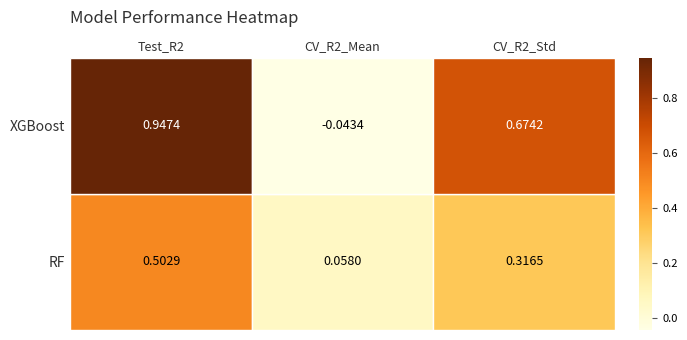

Rank the series by their average value, from lowest to highest.

RF, XGBoost